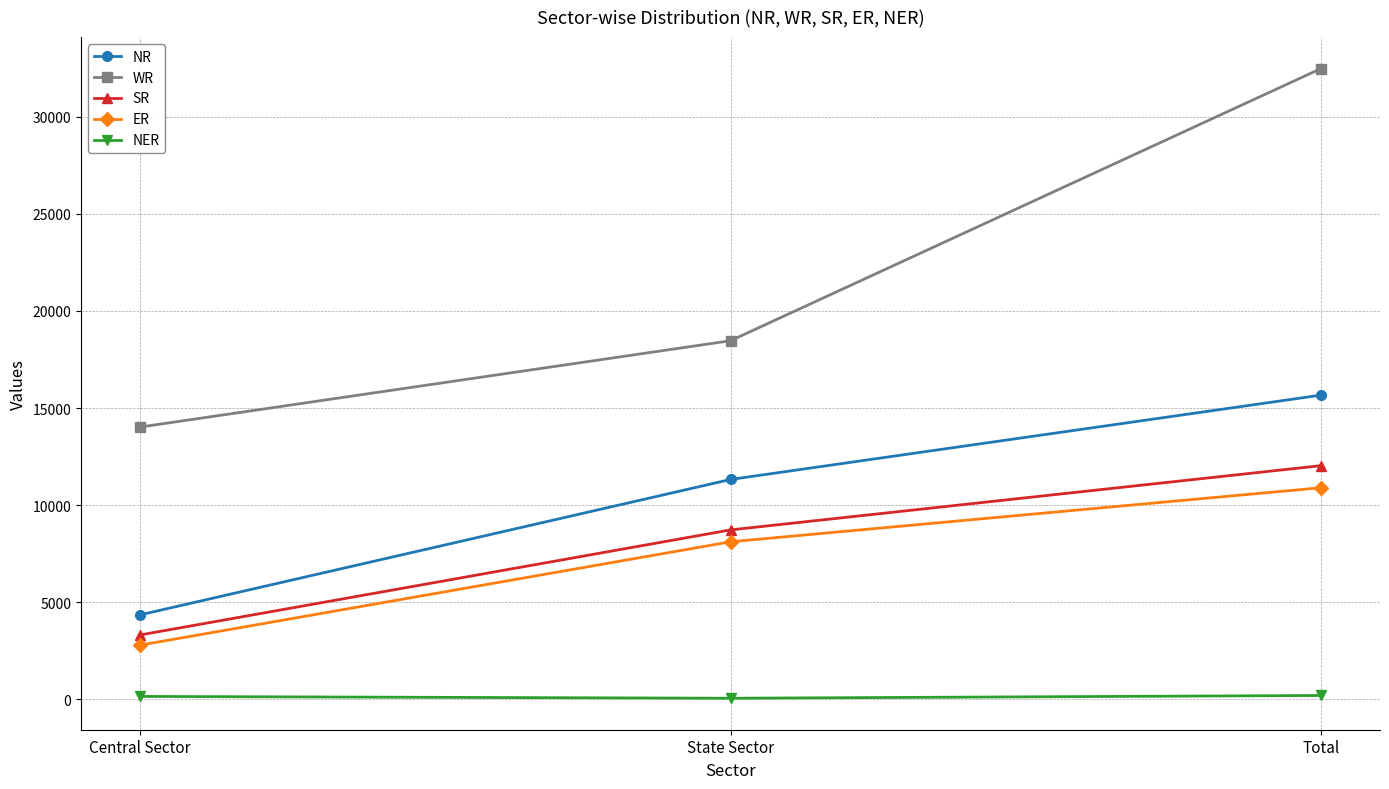

What is the average value of the ER series?

7263